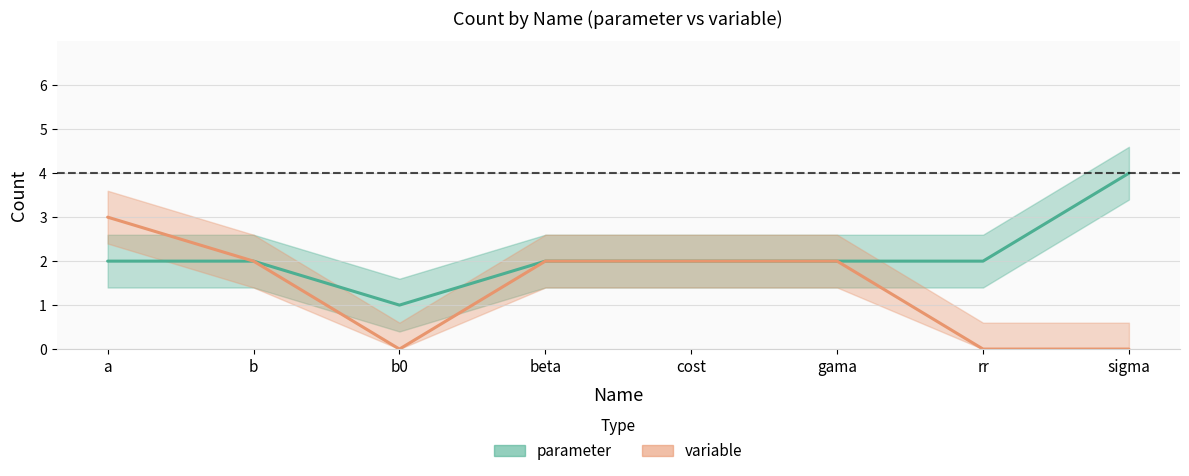

Reading left to right, transcribe all the data shown in this chart.

parameter: 2	2	1	2	2	2	2	4
variable: 3	2	0	2	2	2	0	0